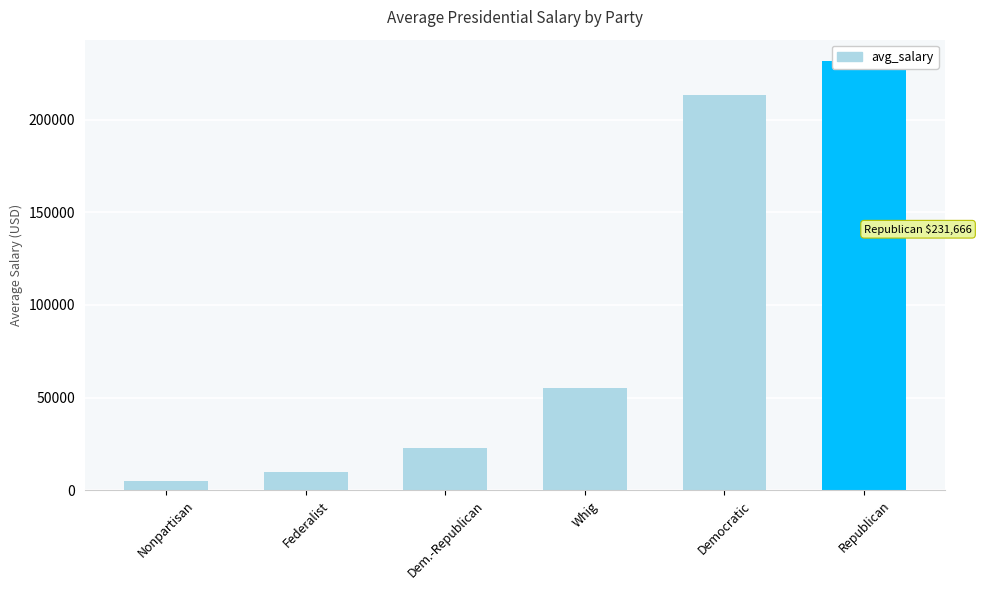

Rank the categories by value from highest to lowest.

Republican, Democratic, Whig, Dem.-Republican, Federalist, Nonpartisan